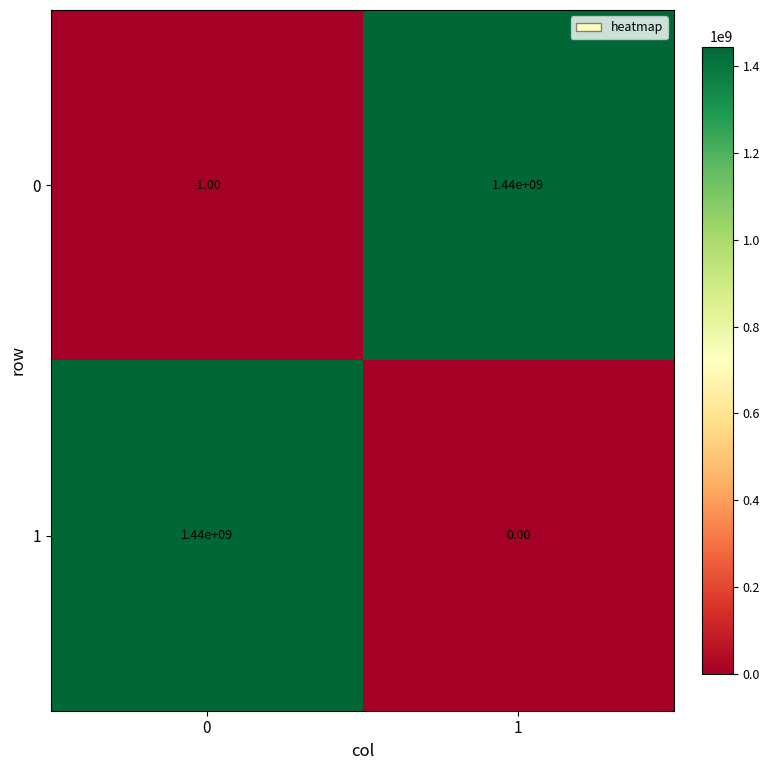

Which series changed the most between 0 and 1?

0